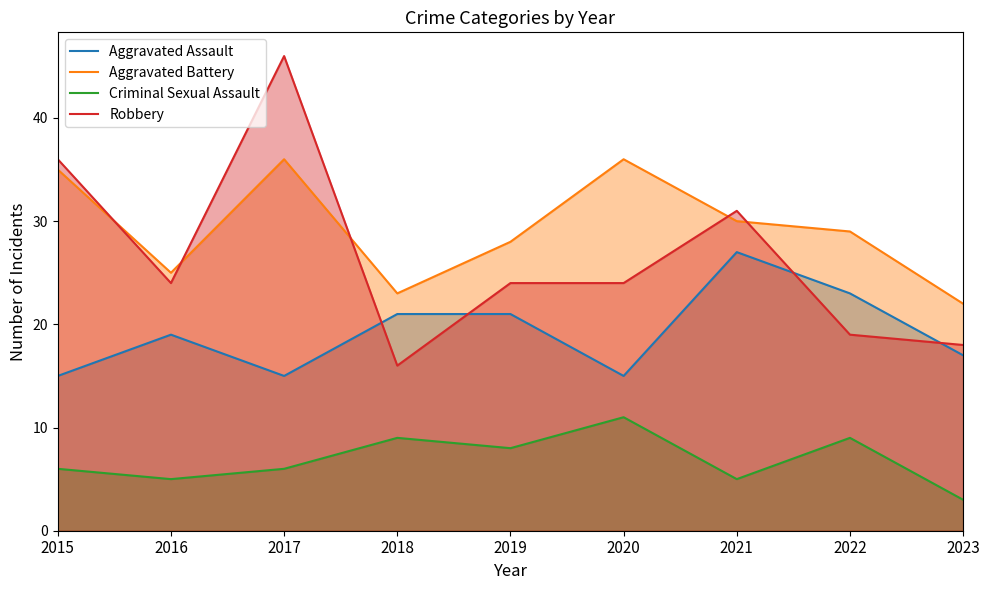

How many data points does each series have?

9